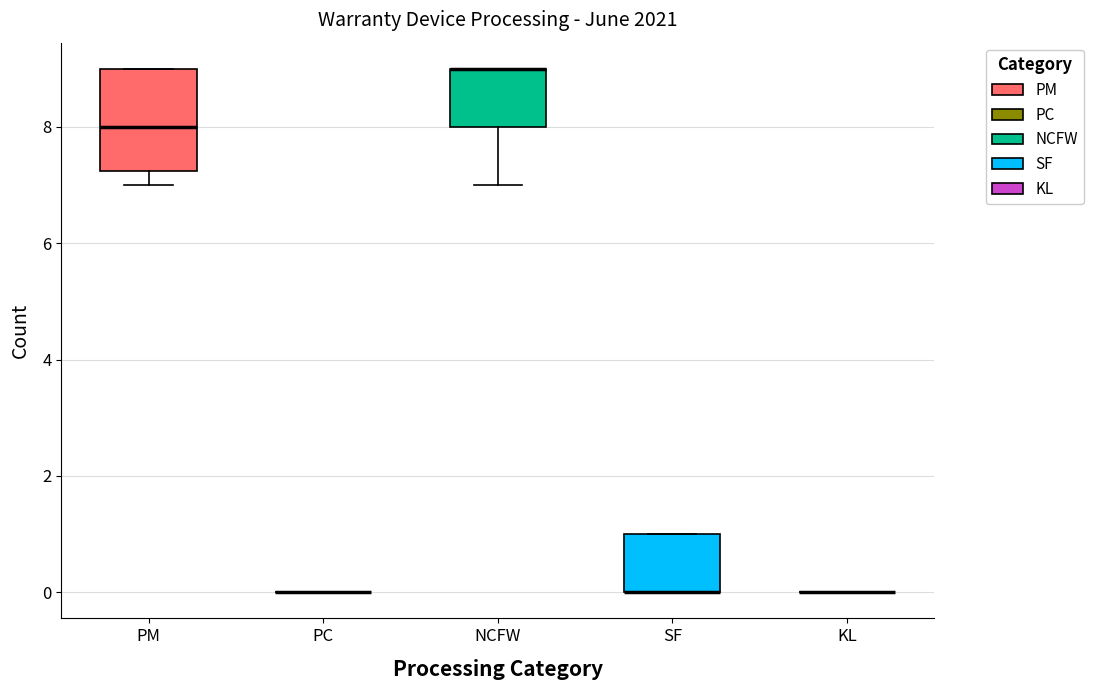

Comparing the boxes themselves (not the whiskers), which one is the tallest?

PM